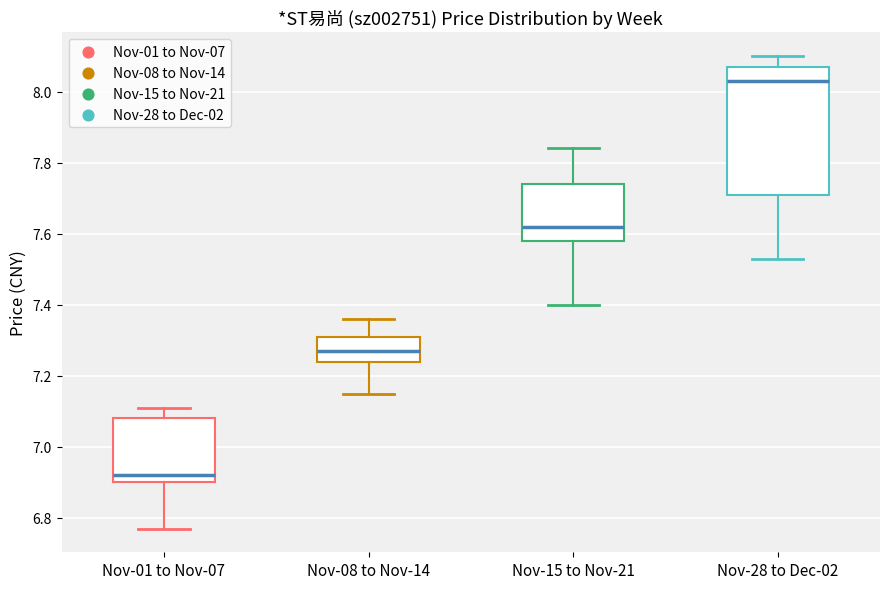

Comparing the boxes themselves (not the whiskers), which one is the tallest?

Nov-28 to Dec-02